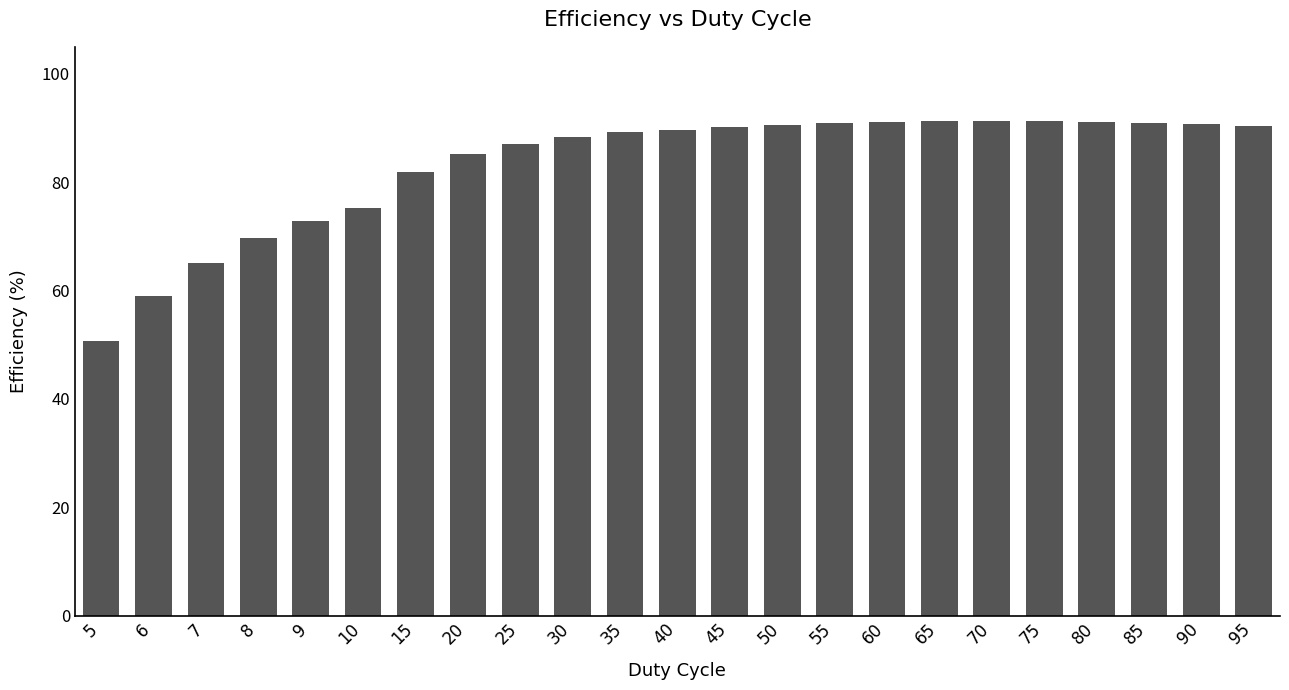

What value does the data have at 25?

87.1